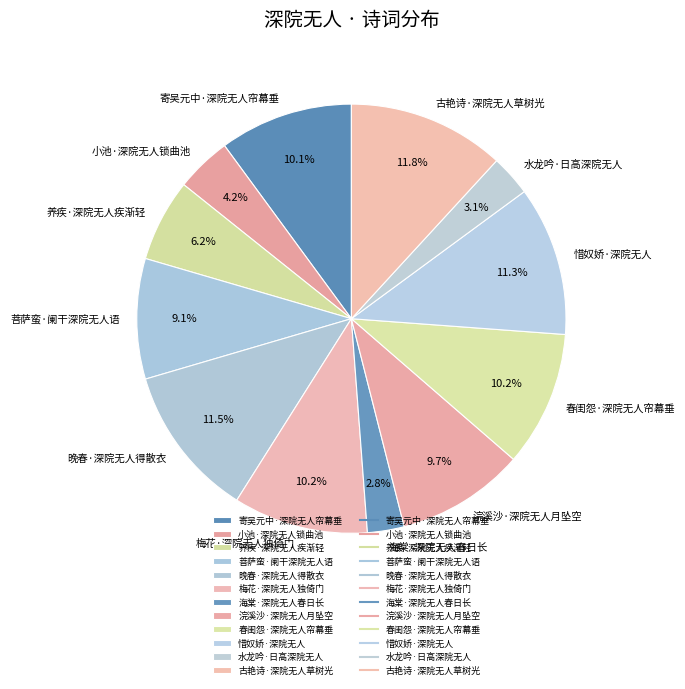

Which has a higher value, 梅花·深院无人独倚门 or 小池·深院无人锁曲池?

梅花·深院无人独倚门